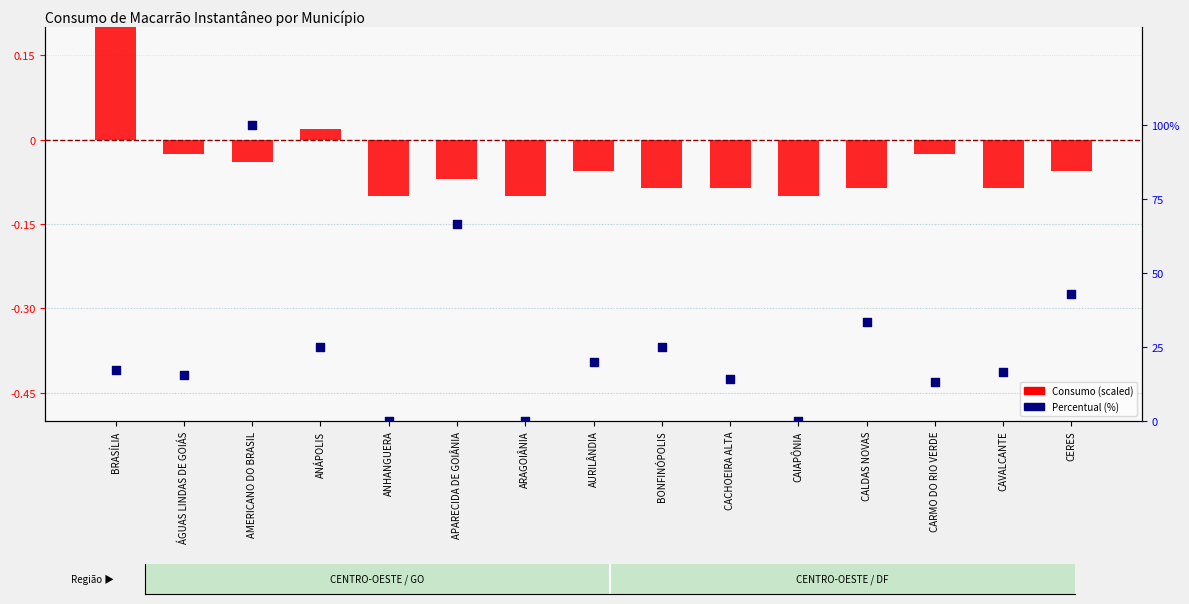

What are all the series names shown in the legend?

Consumo (scaled), Percentual (%)